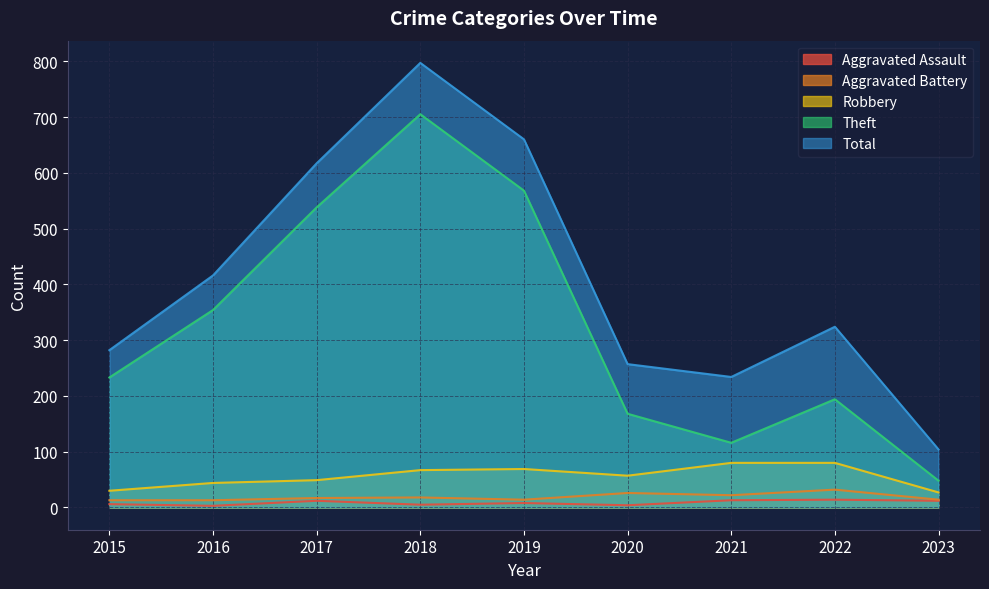

At 2022, list the series in order from largest to smallest.

Total, Theft, Robbery, Aggravated Battery, Aggravated Assault